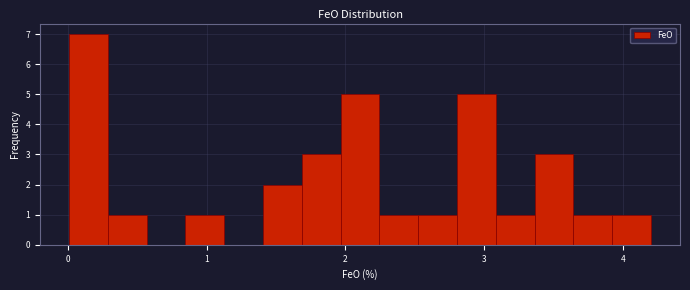

Read against the x-axis, roughly where is the centre of the tallest bar?

0.1